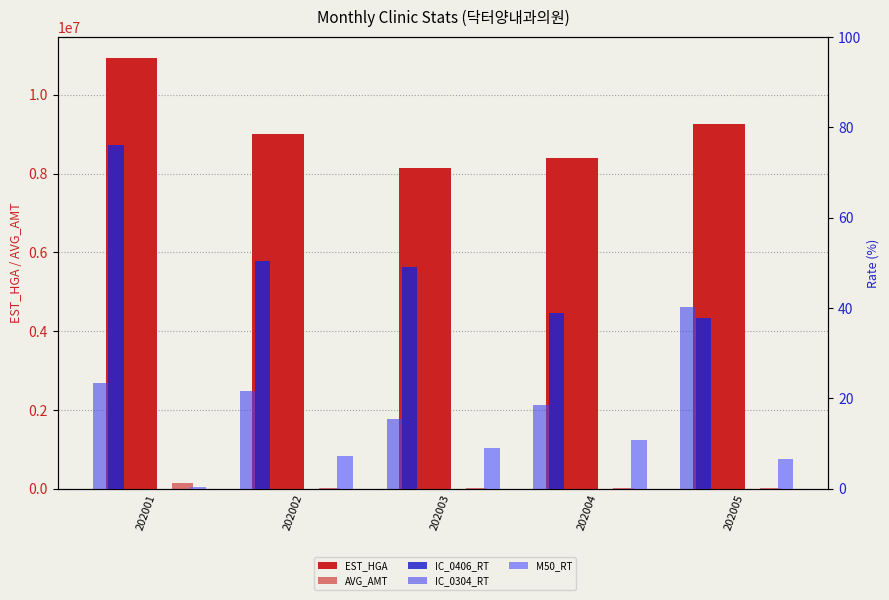

Which series has the largest range (max minus min)?

EST_HGA